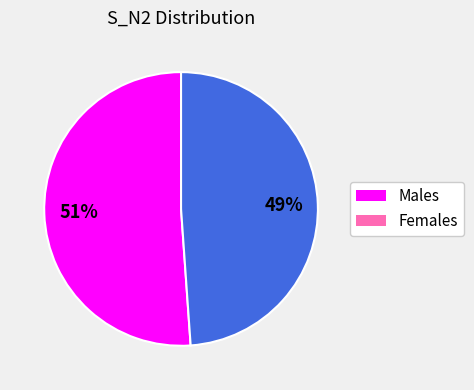

Is there a majority slice in this chart?

Yes